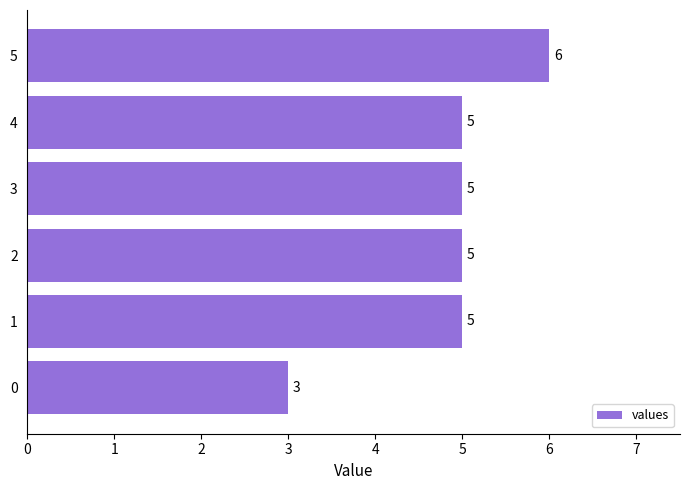

What is the difference between the maximum and second lowest values?

1